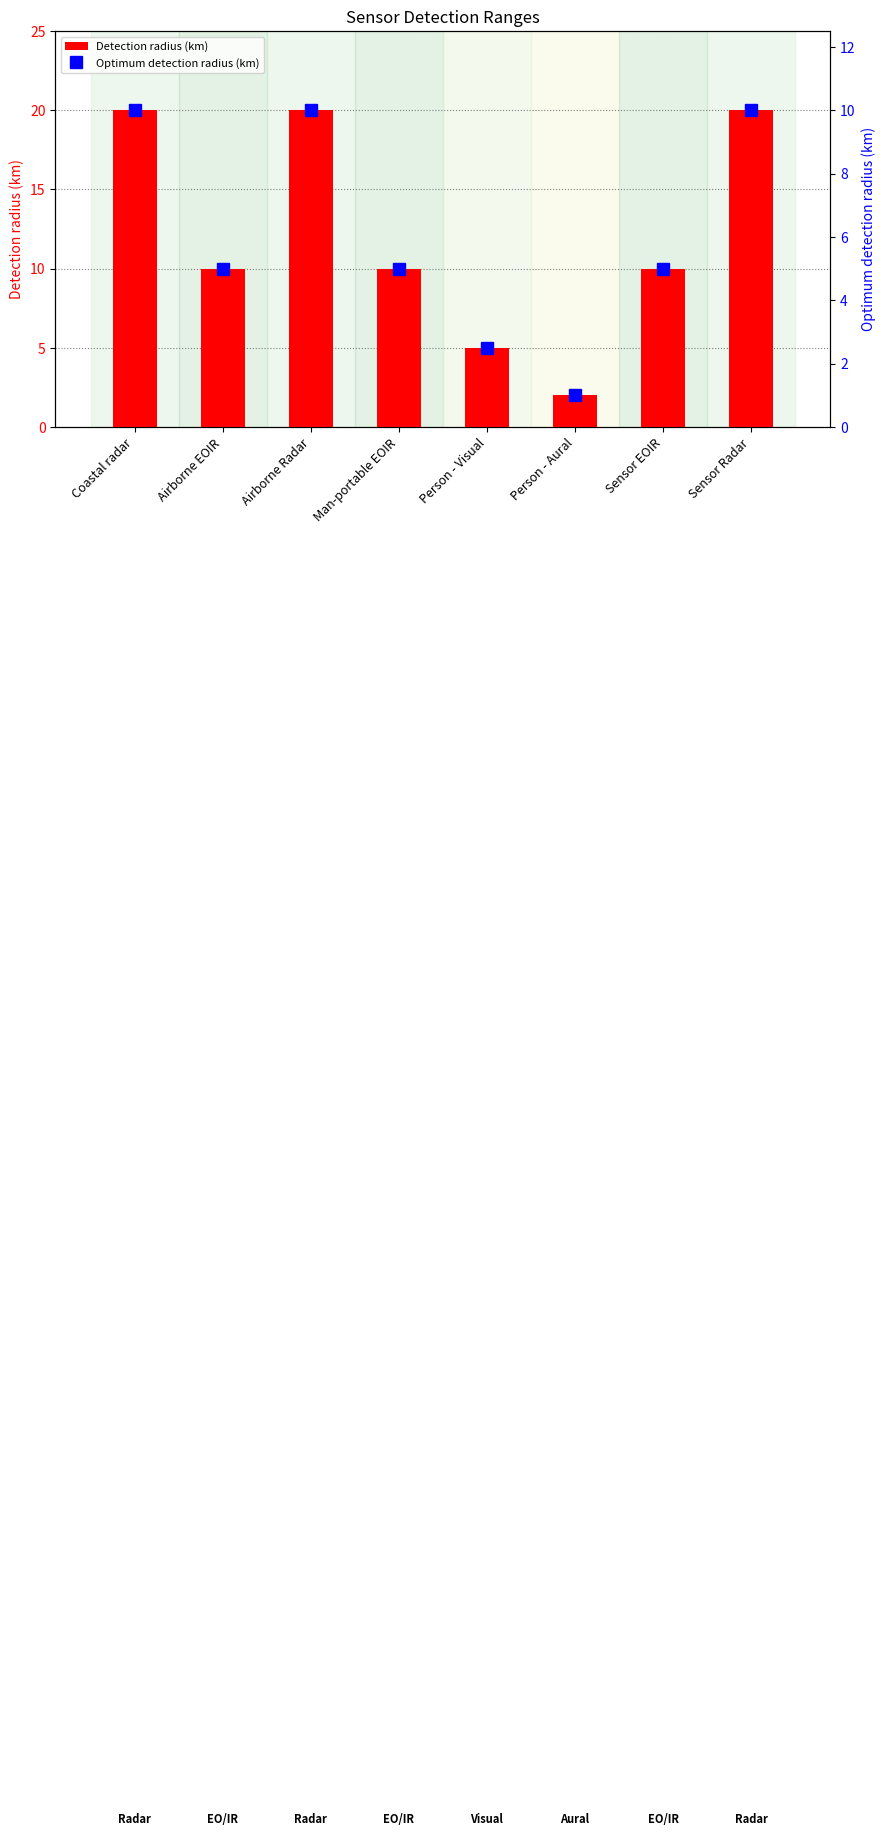

Are the bars grouped side by side (vs. stacked)?

Yes